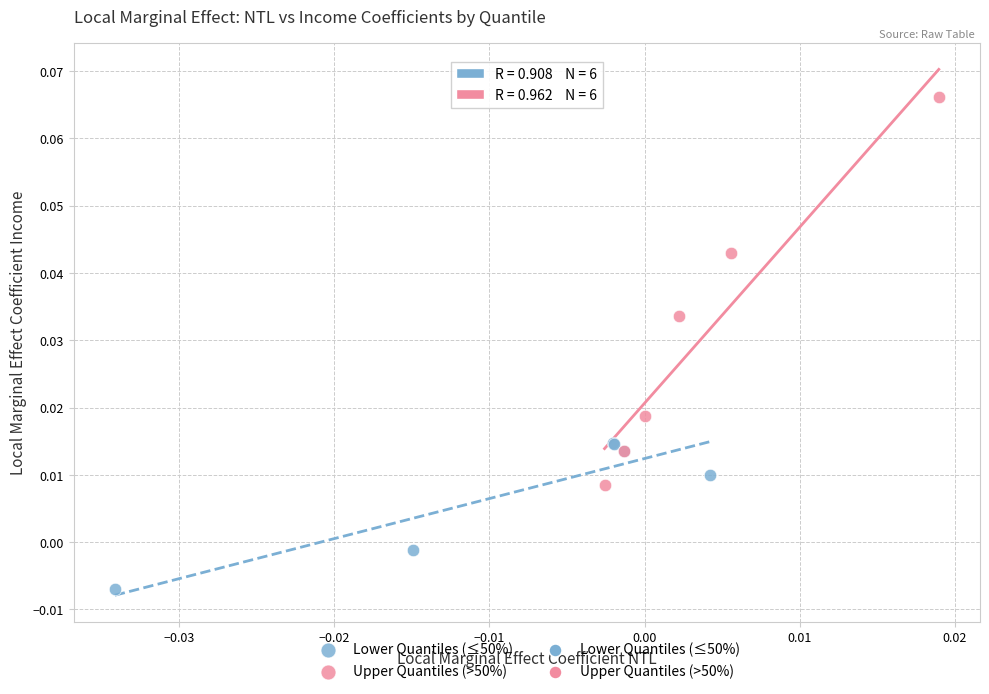

Which series contains the lowest Y value?

Lower Quantiles (≤50%)